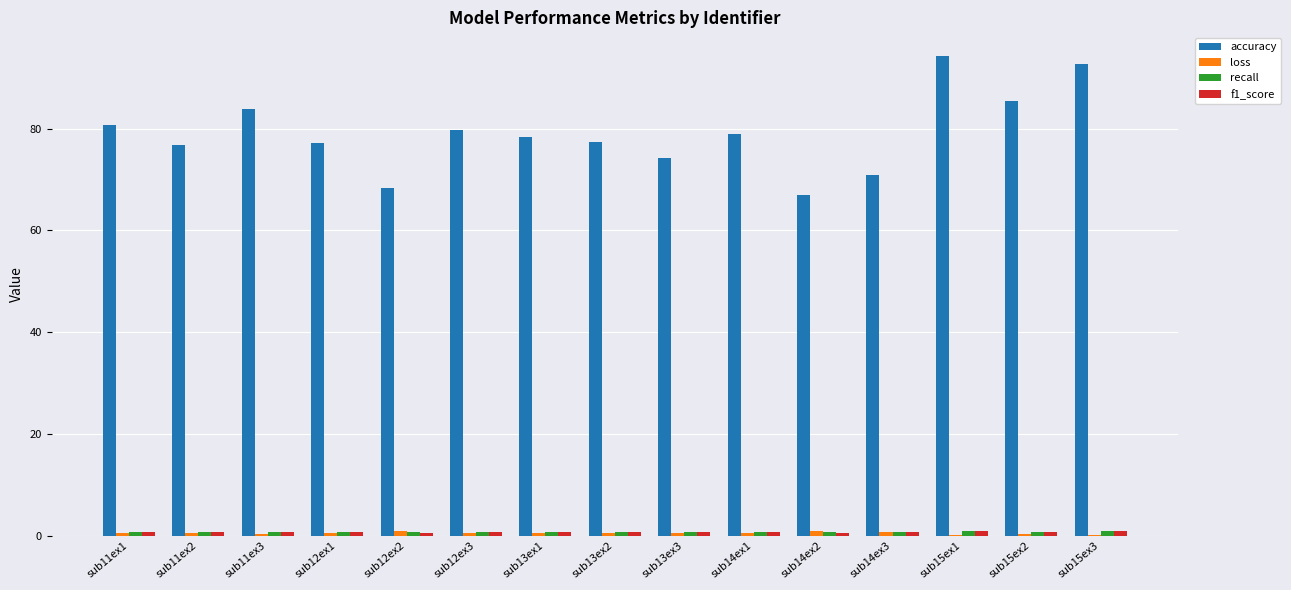

At which label does accuracy first exceed 78?

sub11ex1